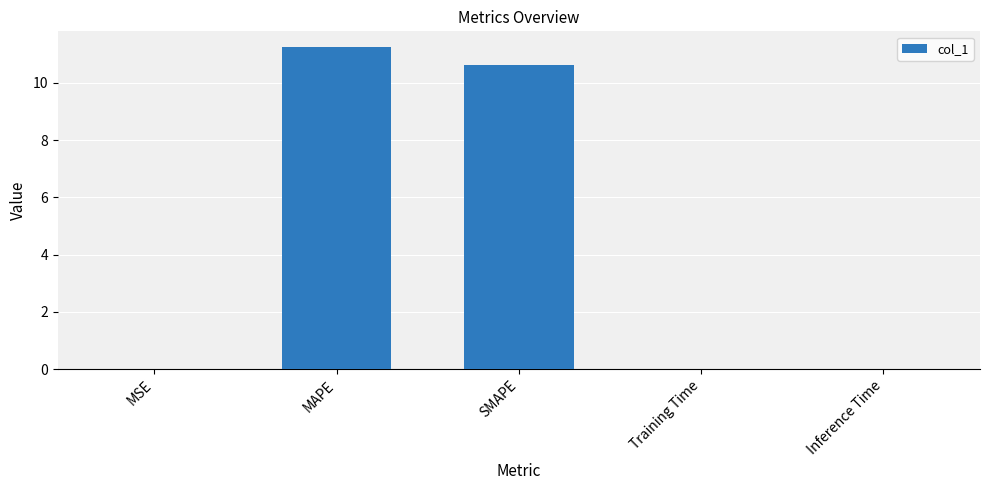

What is the maximum value shown in the chart?

11.2